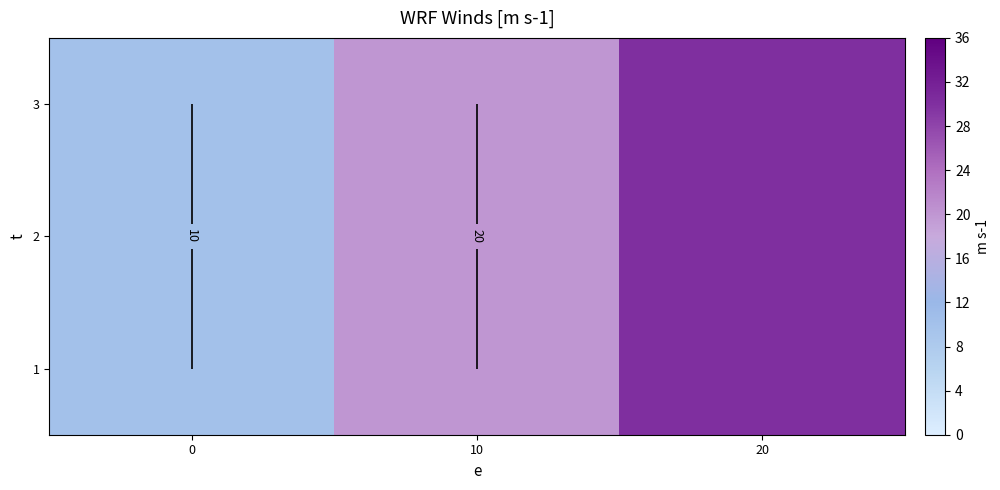

At 0, list the series in order from largest to smallest.

1, 2, 3